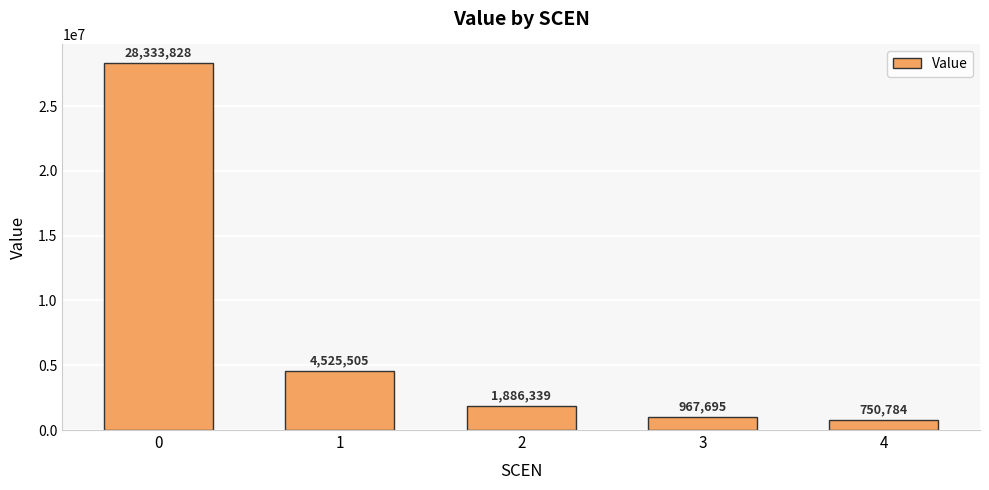

What is the difference between the maximum and minimum values?

27583043.9